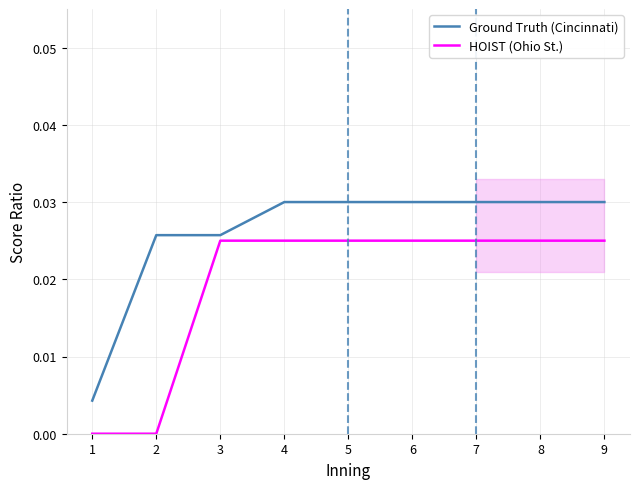

What are all the series names shown in the legend?

Ground Truth (Cincinnati), HOIST (Ohio St.)